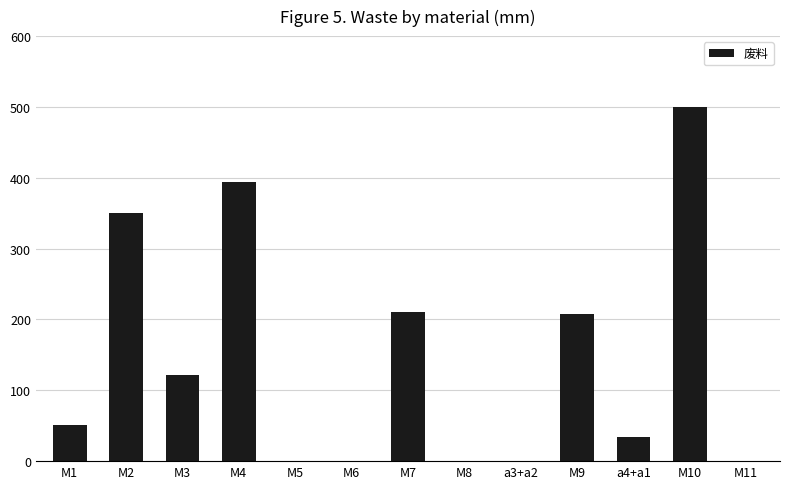

What is the sum of all values?

1868